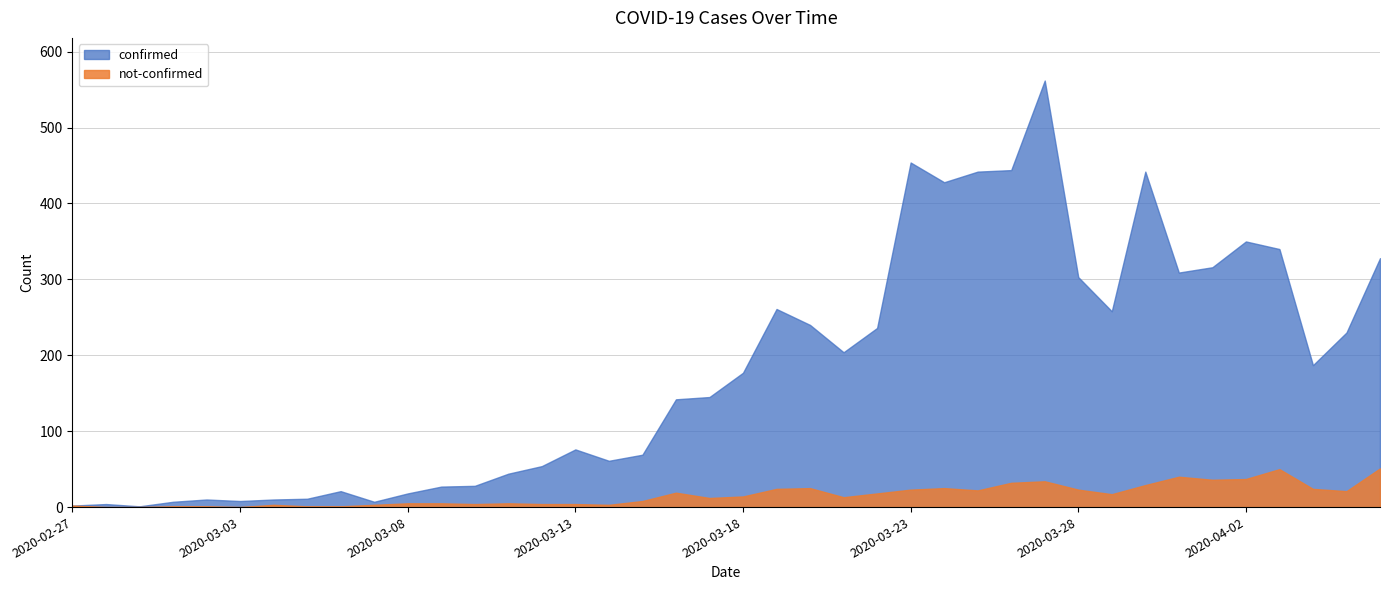

What is the label of the 35th point from the right?

2020-03-03